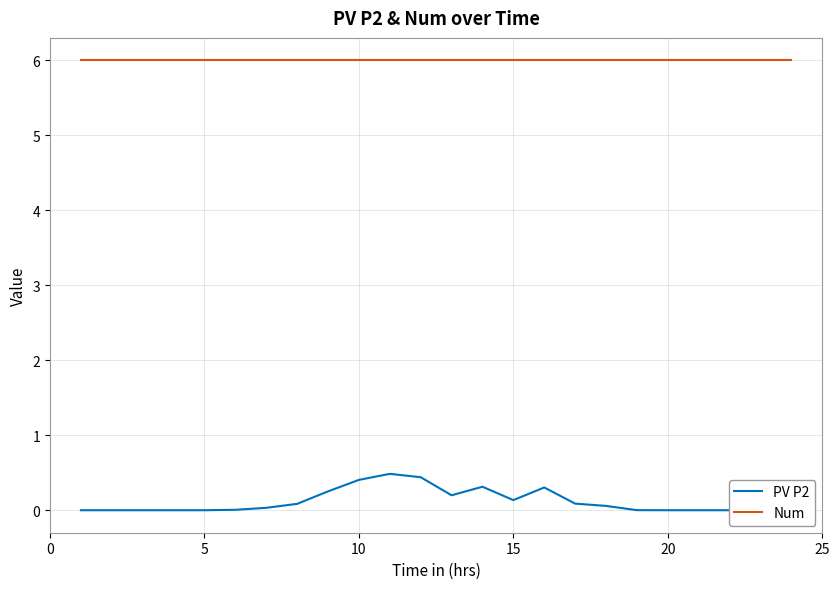

What is the value of the Num point at the 23rd from the left?

6.0